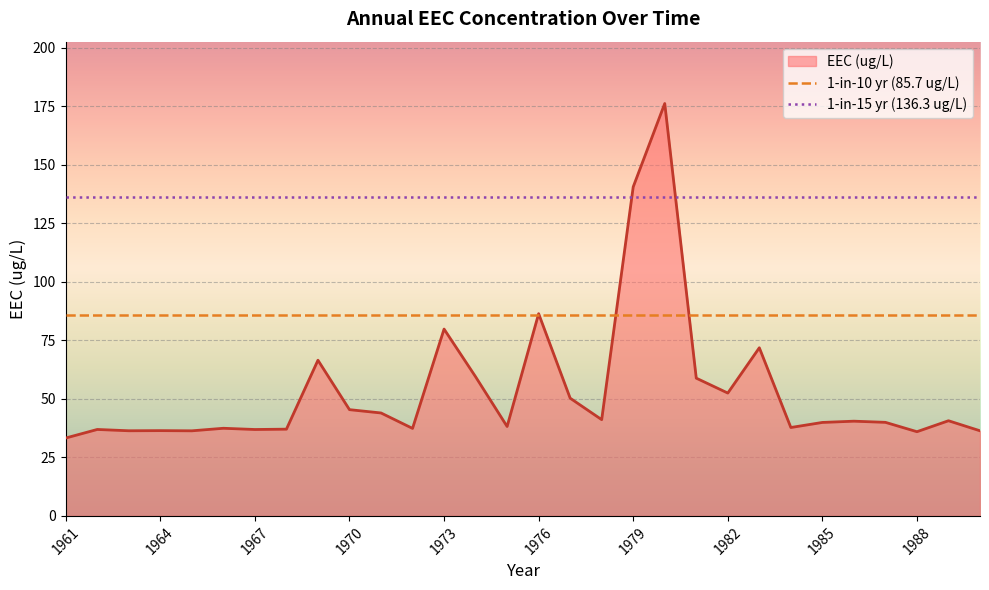

What is the highest value of the EEC (ug/L) series?

176.1